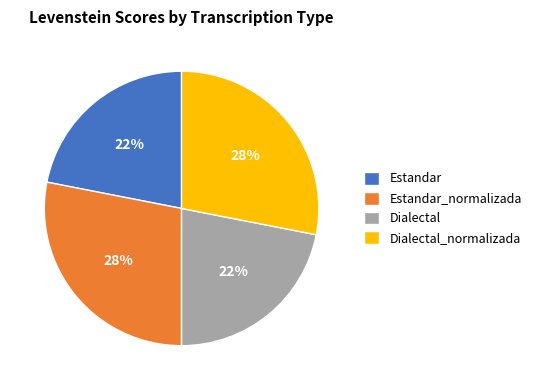

To the nearest percent, what portion does Dialectal represent?

22%